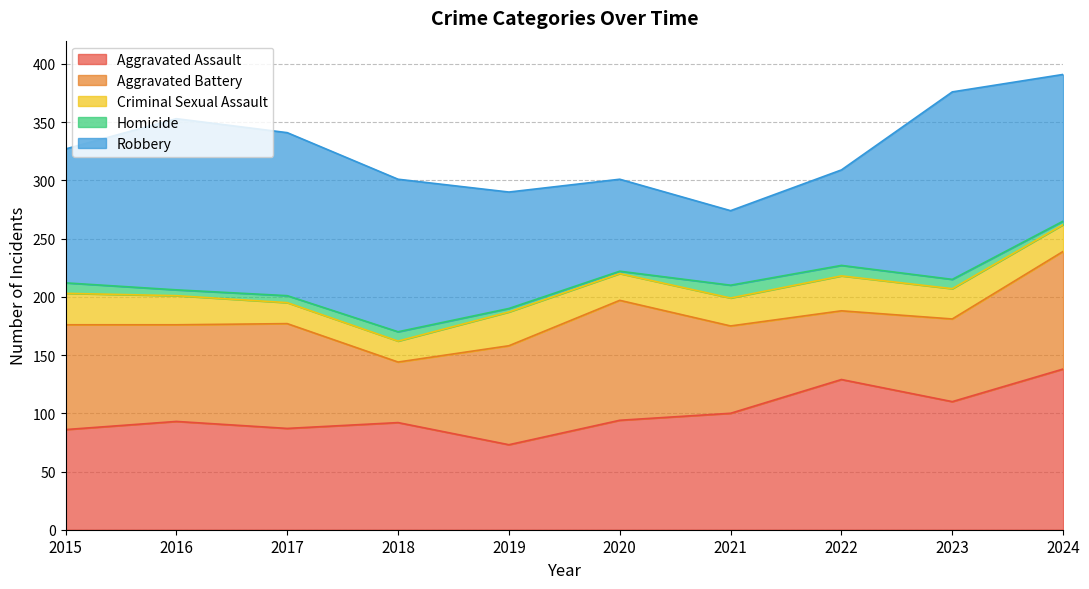

Which series has the largest range (max minus min)?

Robbery